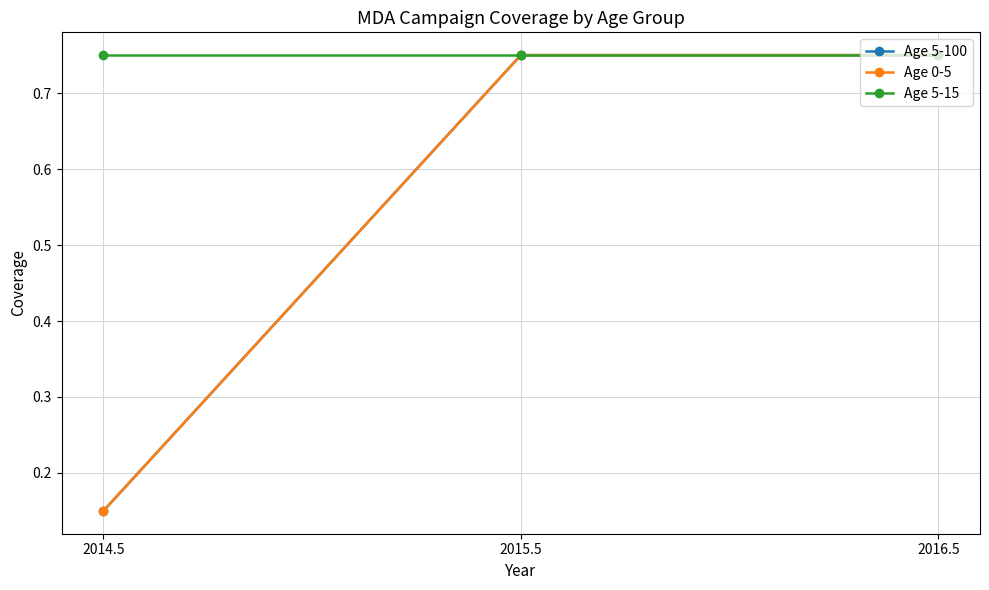

Does the chart have visible grid lines?

Yes